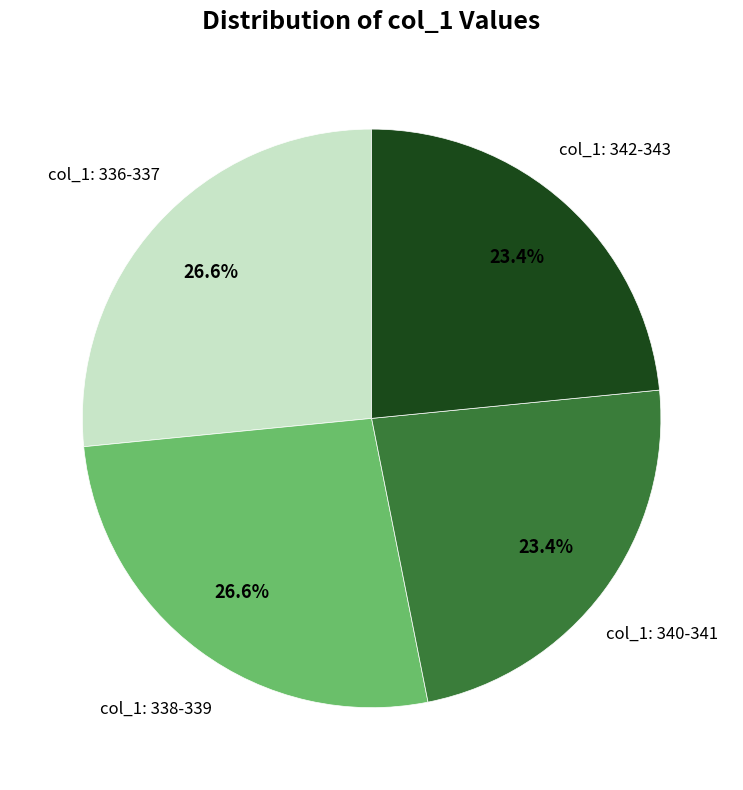

To the nearest percent, what is the average slice percentage?

25%